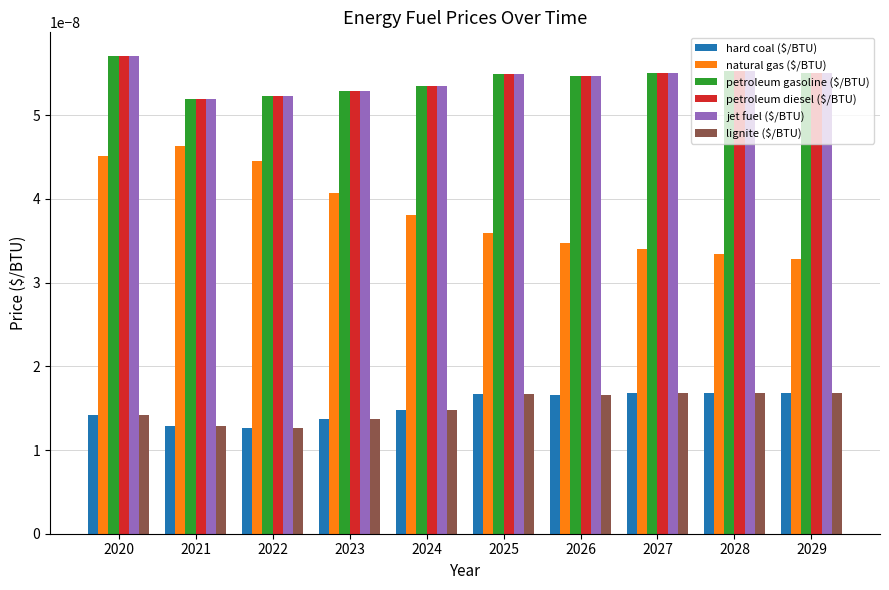

What are all the series names shown in the legend?

hard coal ($/BTU), natural gas ($/BTU), petroleum gasoline ($/BTU), petroleum diesel ($/BTU), jet fuel ($/BTU), lignite ($/BTU)